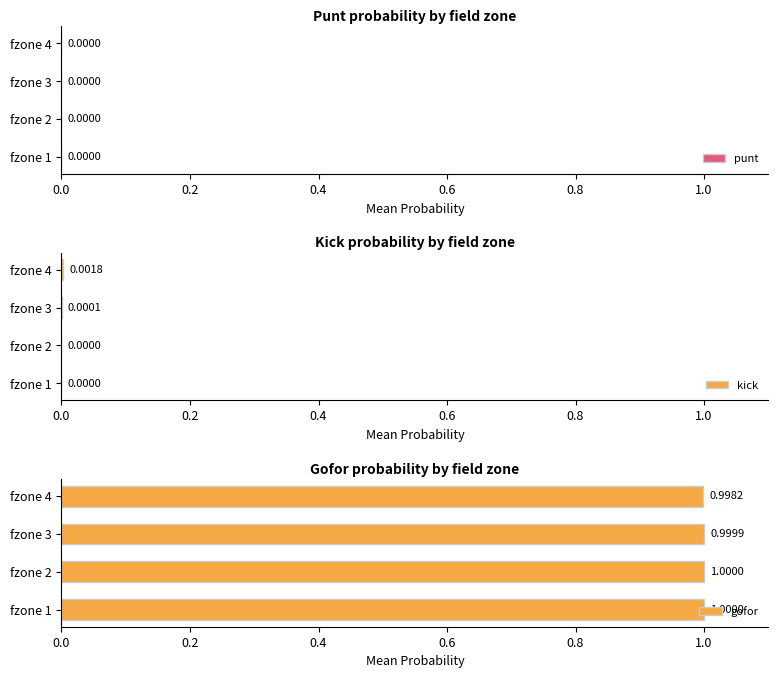

What are all the series names shown in the legend?

punt, kick, gofor